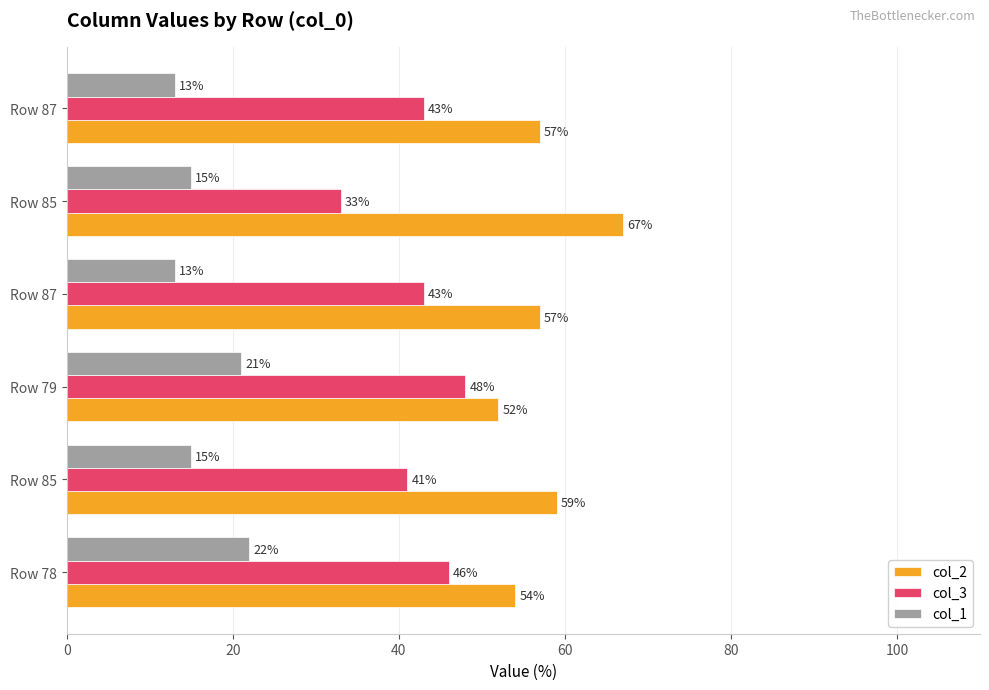

What is the value of the col_2 bar at the 6th from the left?

57